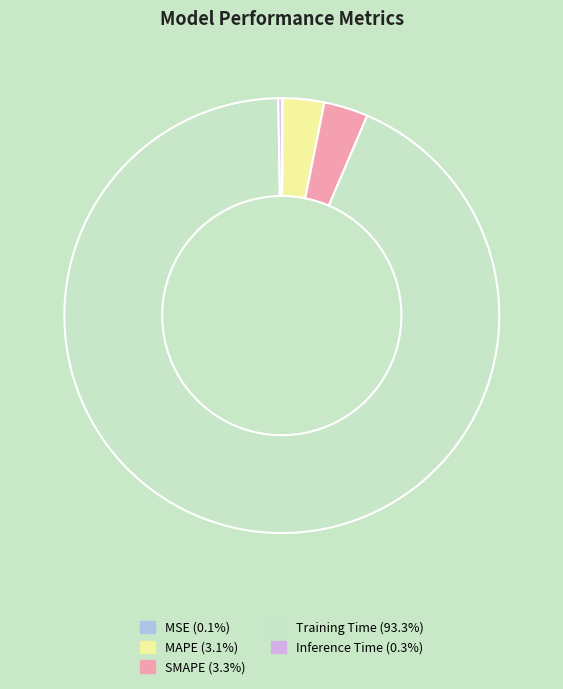

What is the largest slice in the pie chart?

Training Time